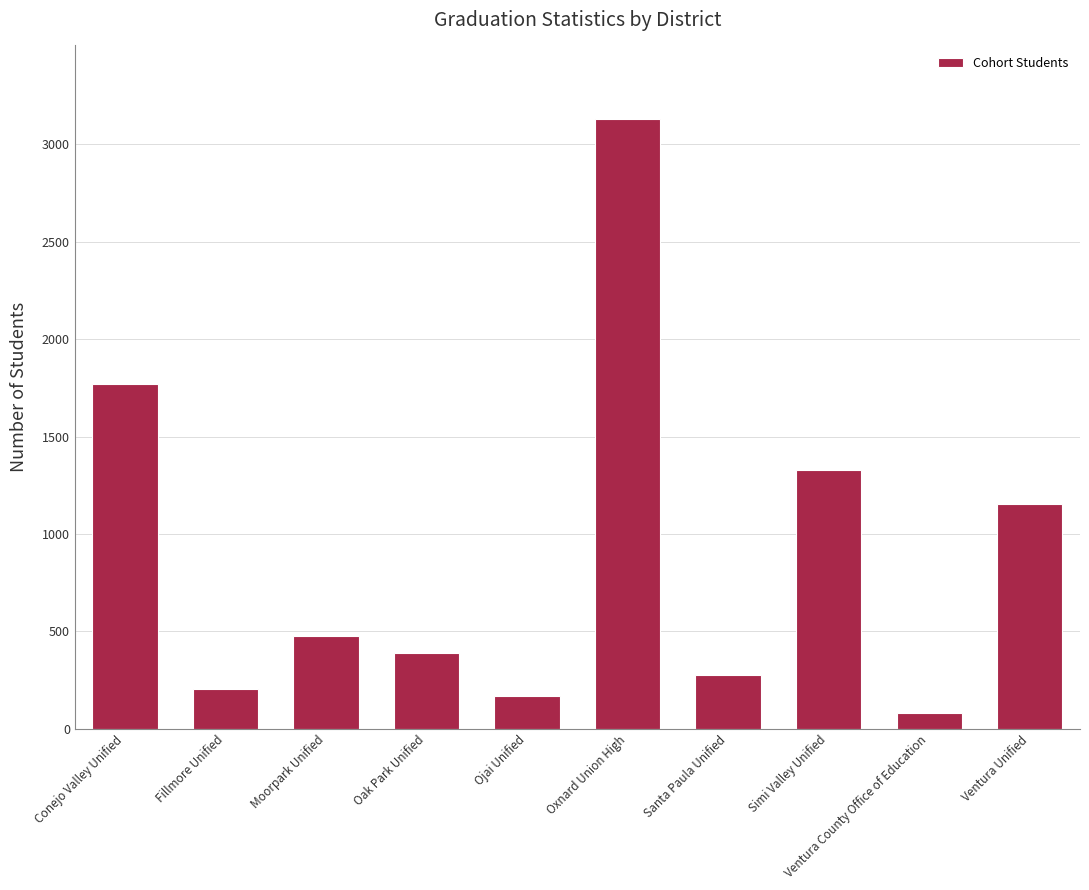

Reading left to right, list all the values displayed in this chart.

Conejo Valley Unified=1770	Fillmore Unified=206	Moorpark Unified=476	Oak Park Unified=391	Ojai Unified=170	Oxnard Union High=3132	Santa Paula Unified=278	Simi Valley Unified=1328	Ventura County Office of Education=81	Ventura Unified=1155